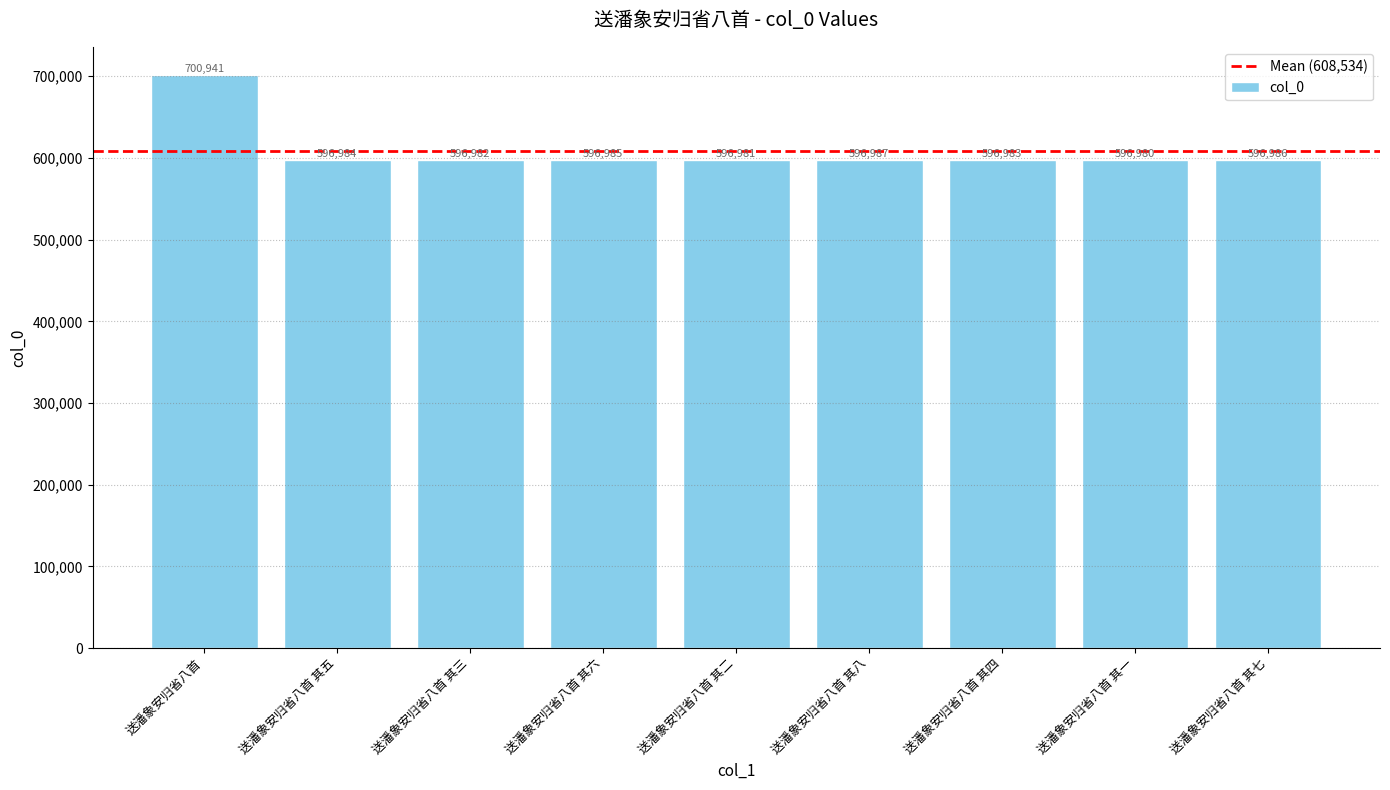

Reading left to right, transcribe all the data shown in this chart.

送潘象安归省八首=700941	送潘象安归省八首 其五=596984	送潘象安归省八首 其三=596982	送潘象安归省八首 其六=596985	送潘象安归省八首 其二=596981	送潘象安归省八首 其八=596987	送潘象安归省八首 其四=596983	送潘象安归省八首 其一=596980	送潘象安归省八首 其七=596986